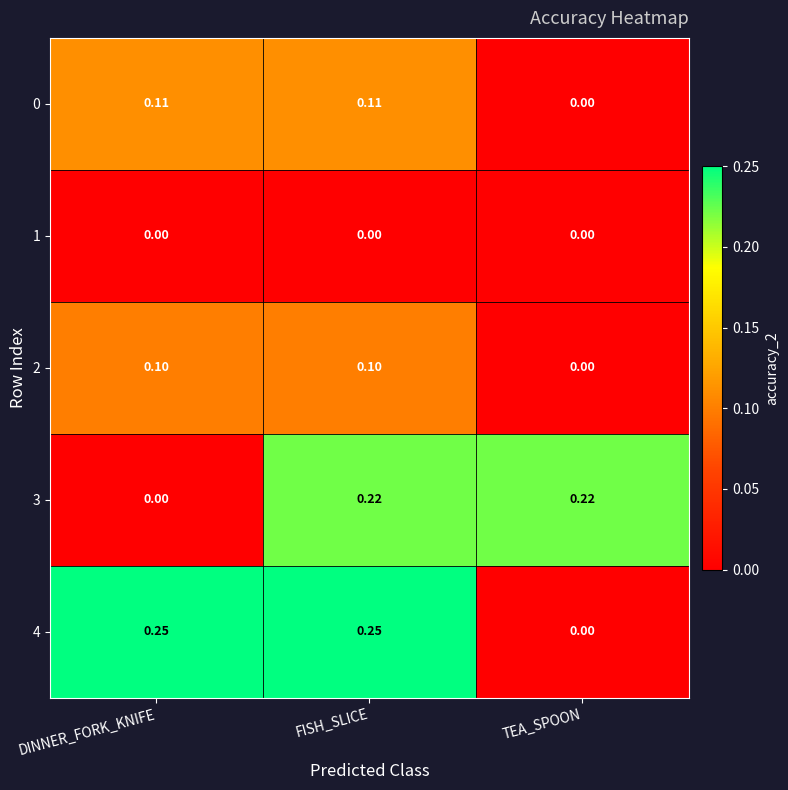

Which series has the largest range (max minus min)?

4